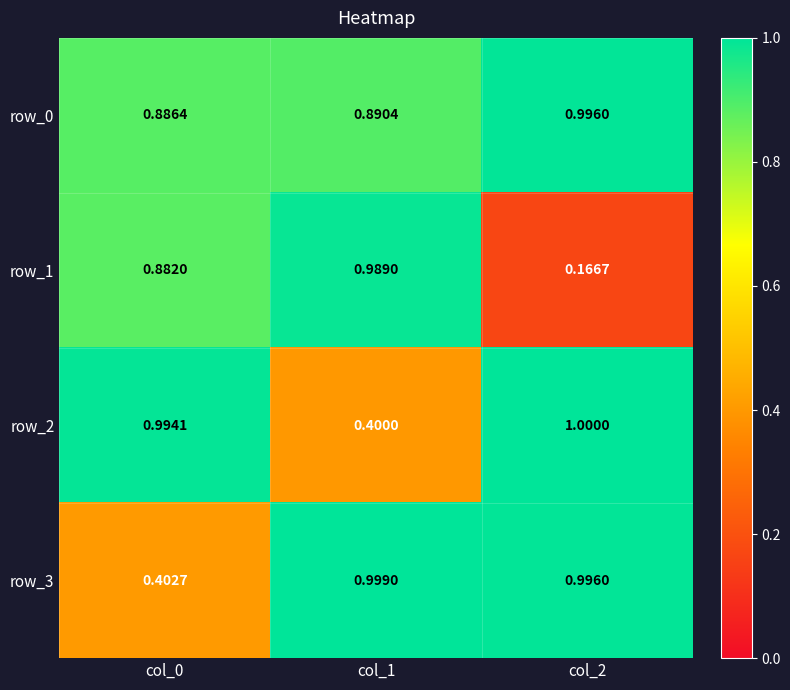

Is the value of row_0 at col_2 greater than the value of row_3 at col_1?

No